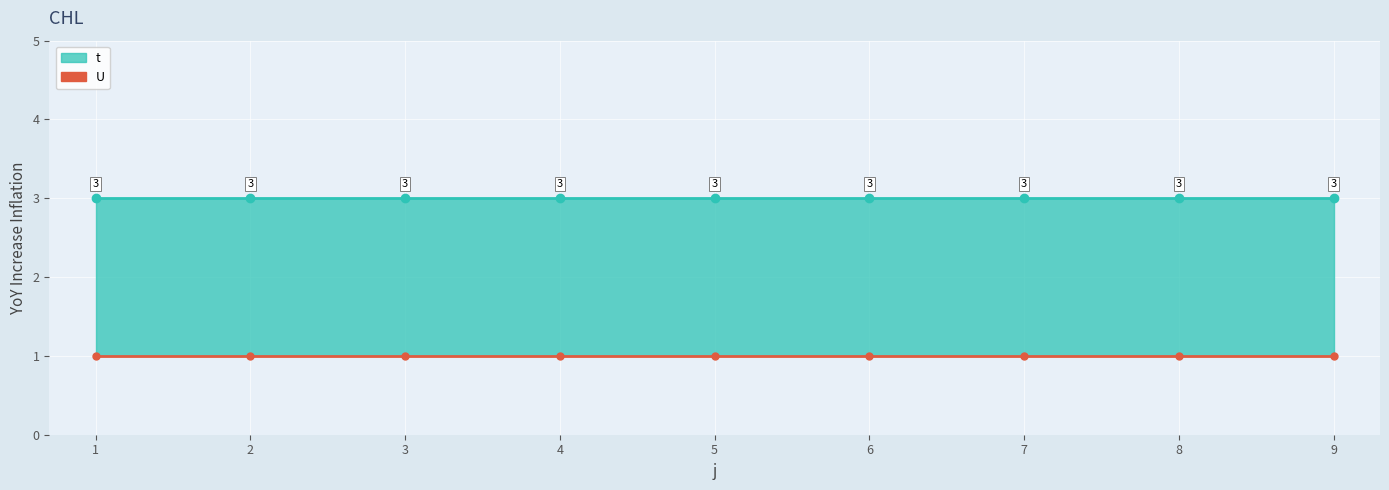

Which series changed the most between 2 and 8?

t line